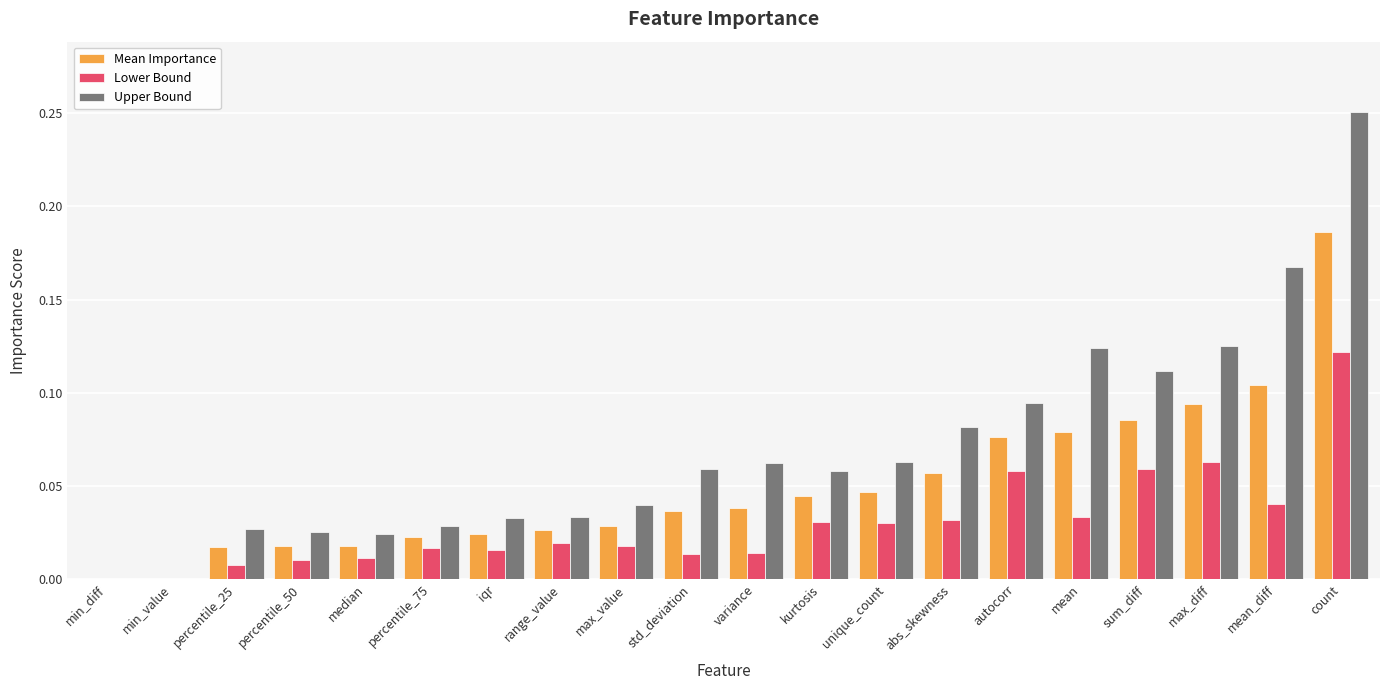

At which category is the sum across all series the highest?

count